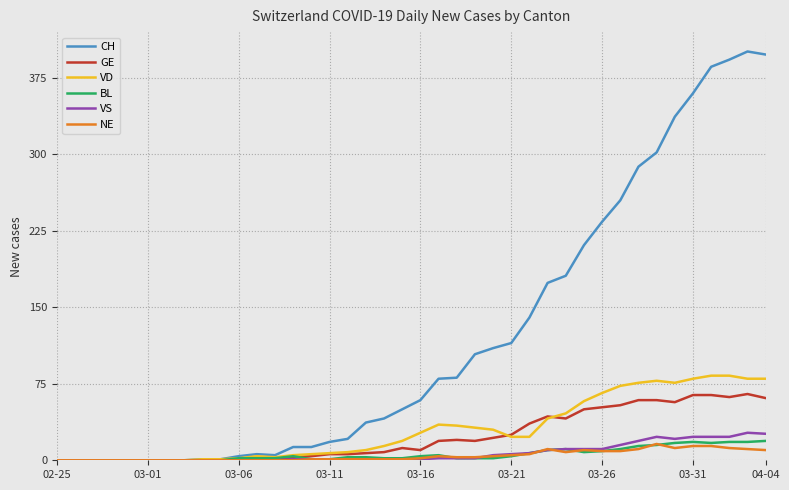

Which series has the widest spread of values?

CH